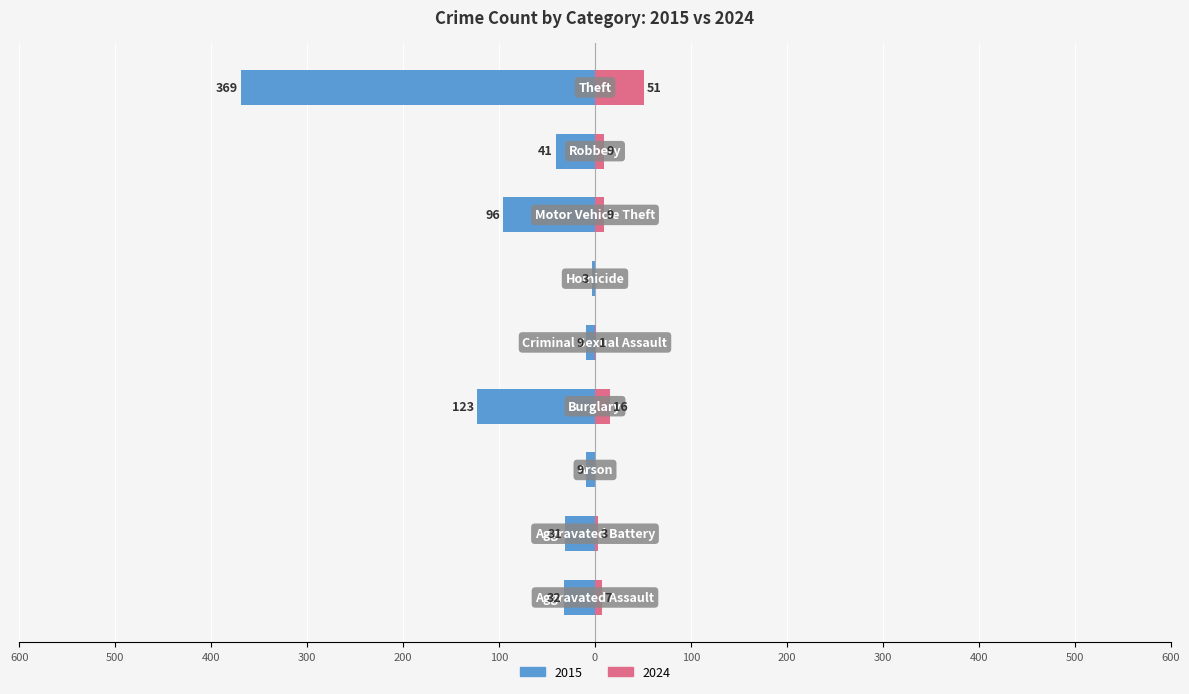

What is the value of the 2015 bar at the 1st from the left?

-32